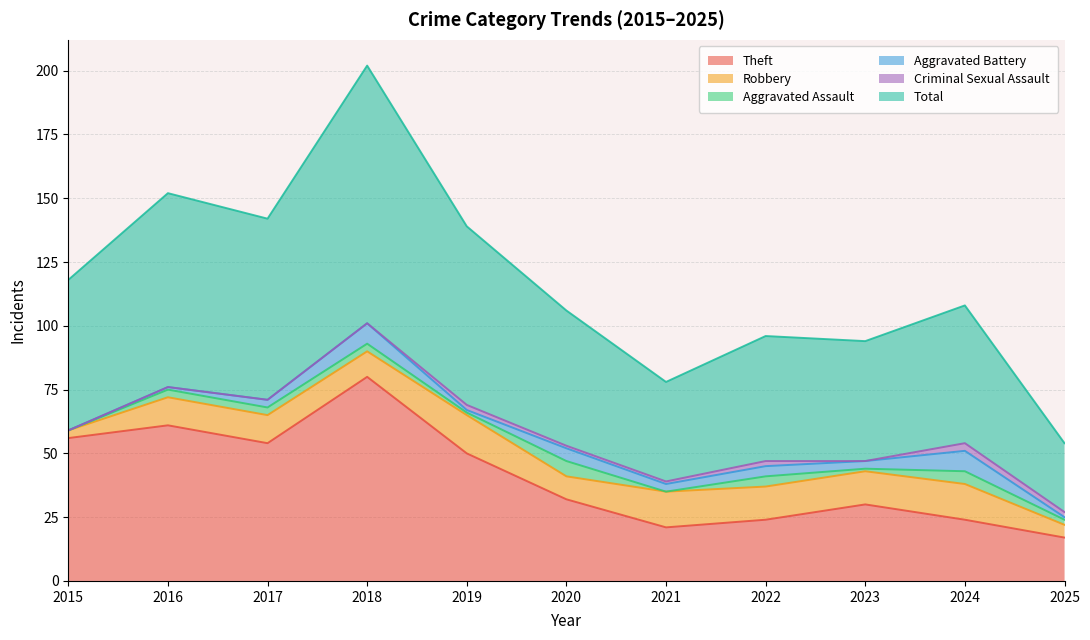

At which category does Theft reach its first local valley?

2017